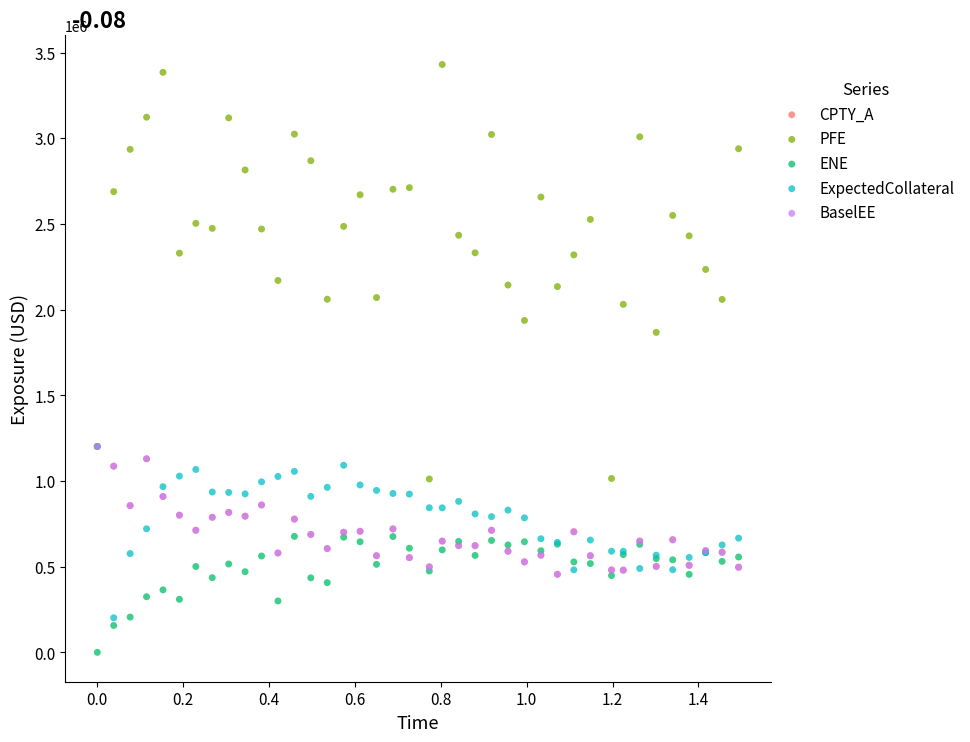

Which series has the widest spread of Y values?

PFE